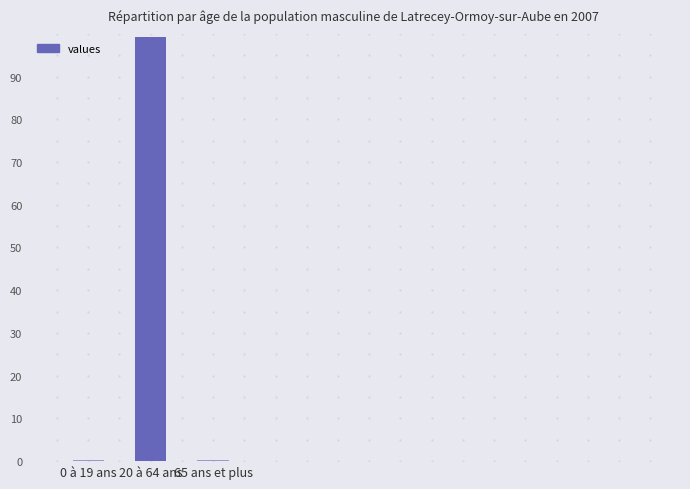

The value at 65 ans et plus is 0.4. True or false?

True